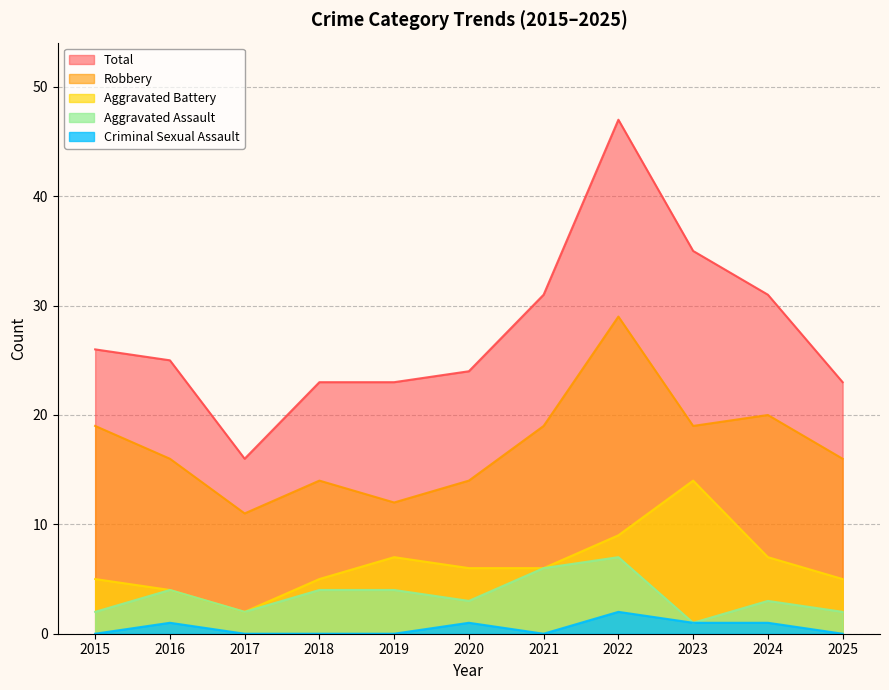

Which category has the highest value across all series?

2022